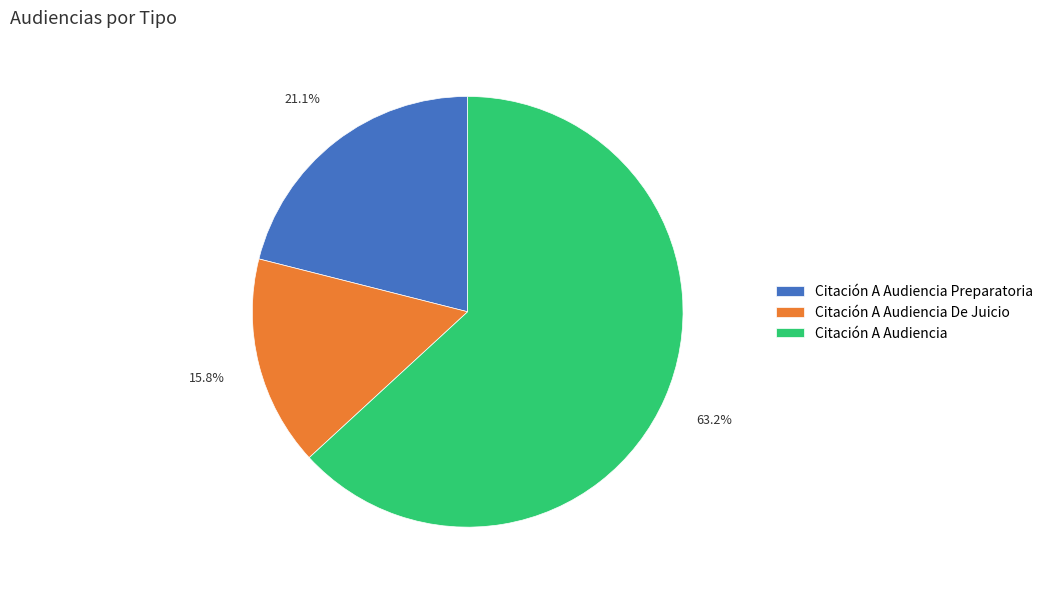

To the nearest percent, what is the combined percentage of Citación A Audiencia De Juicio and Citación A Audiencia?

79%